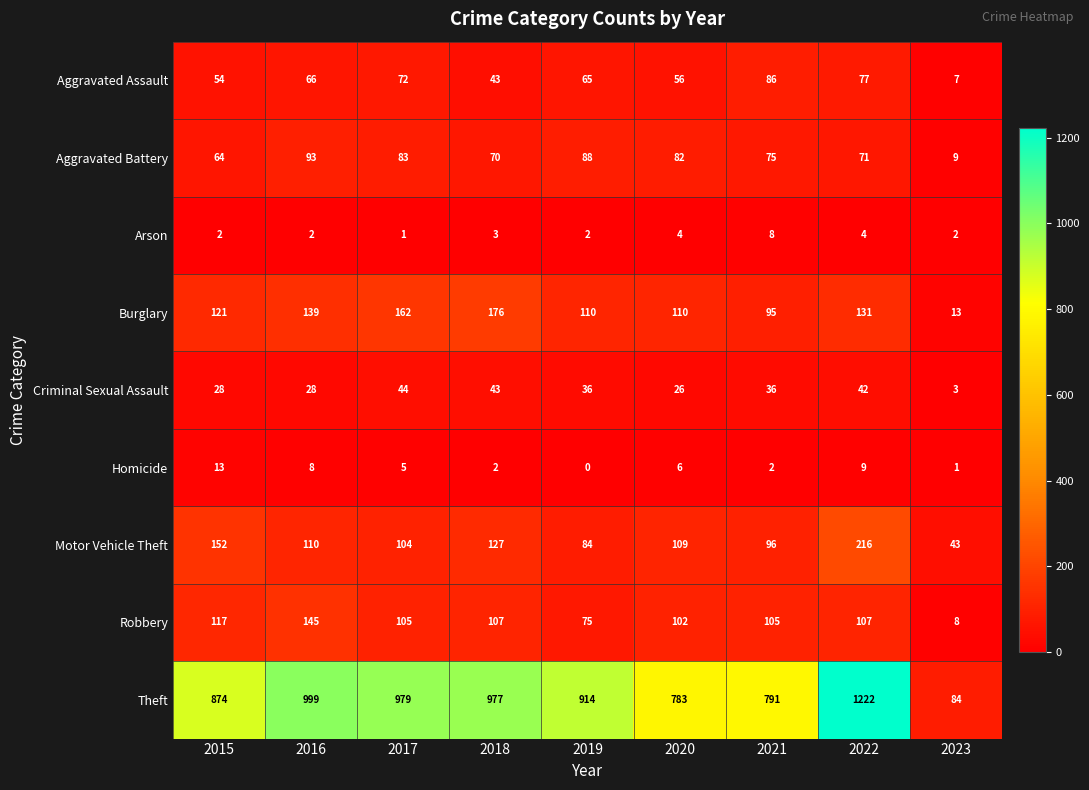

What is the average value of the Burglary series?

117